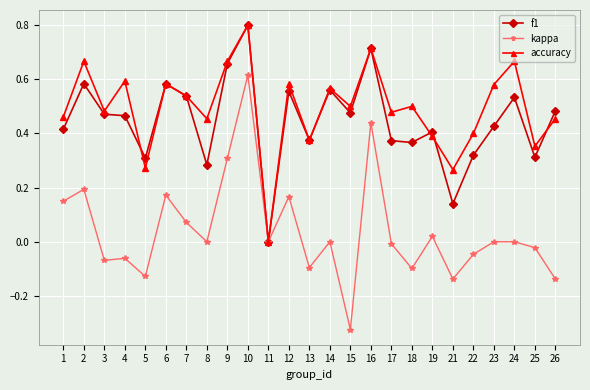

Which series has the widest spread of values?

kappa